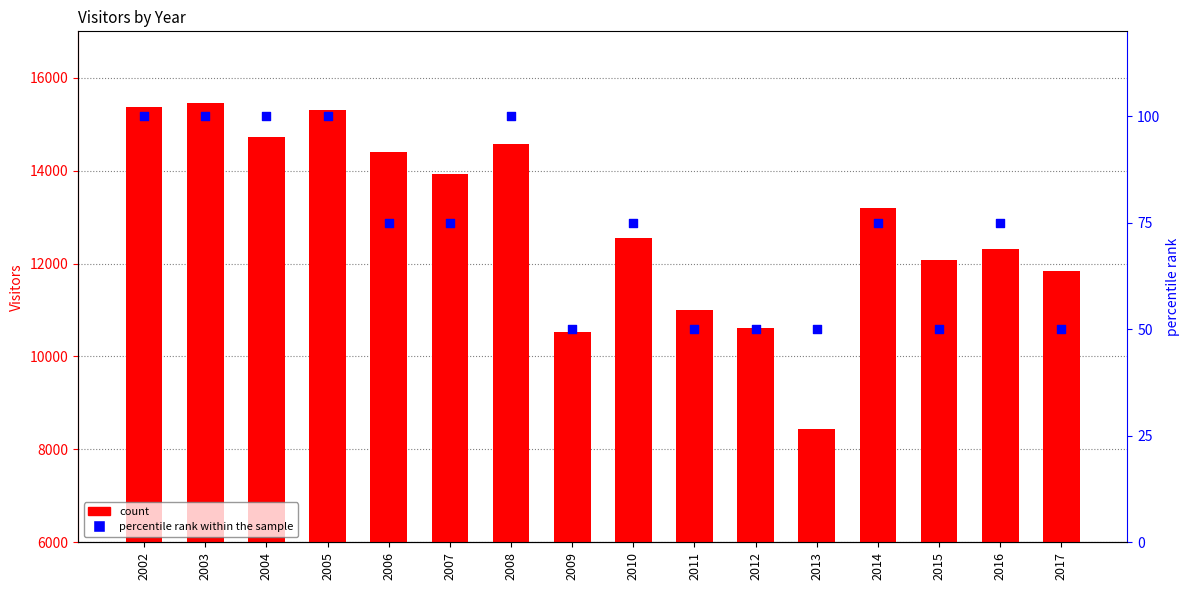

Which series reaches the maximum Y coordinate?

Visitors